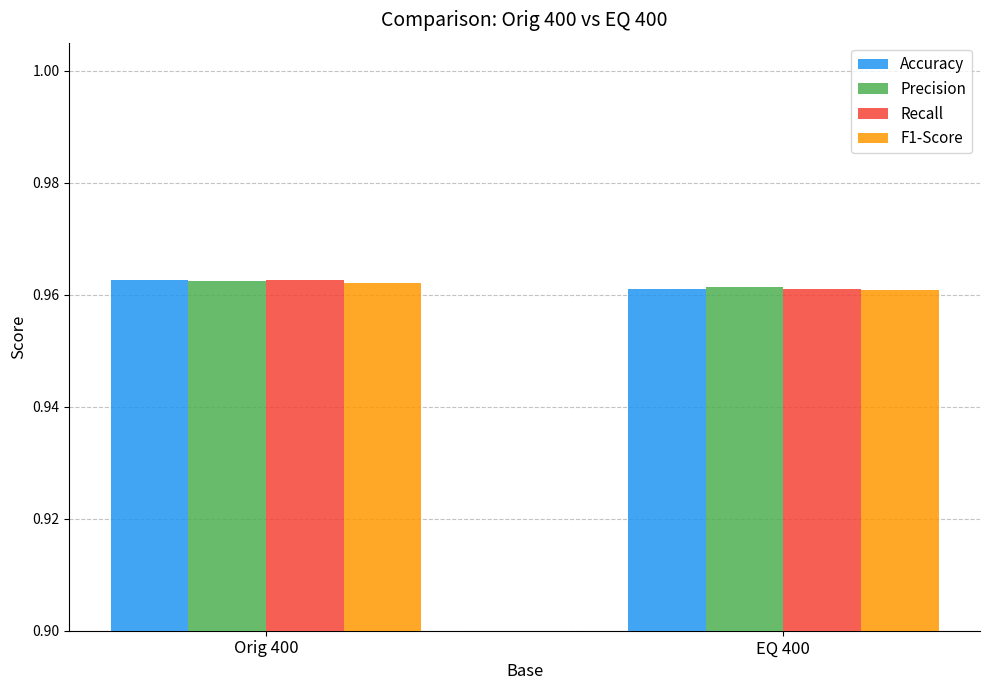

True or false: Precision has a value of 0.6 at Orig 400.

False